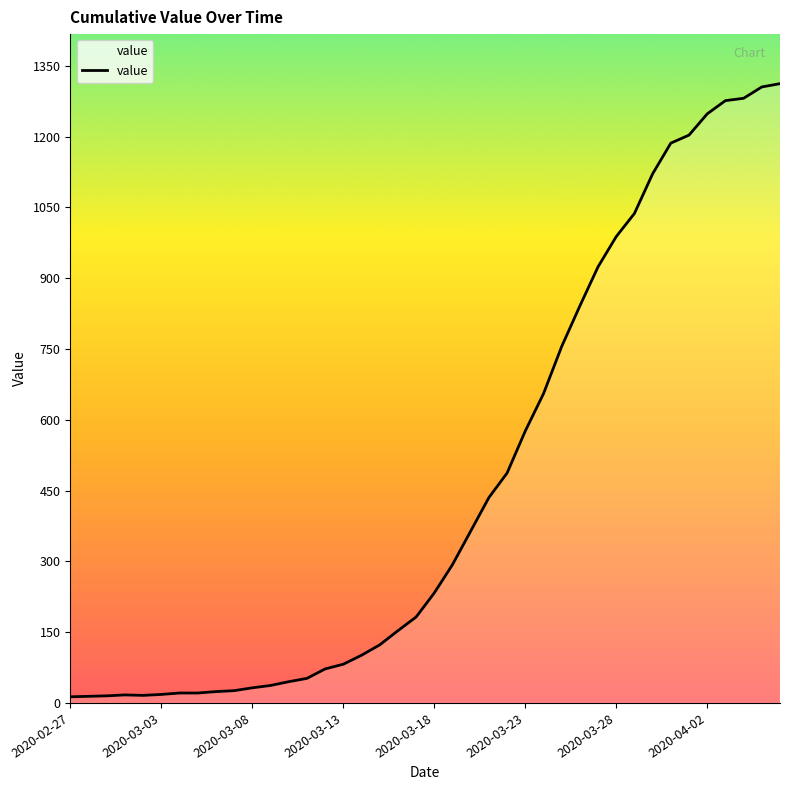

What is the difference between the maximum and minimum values?

1299